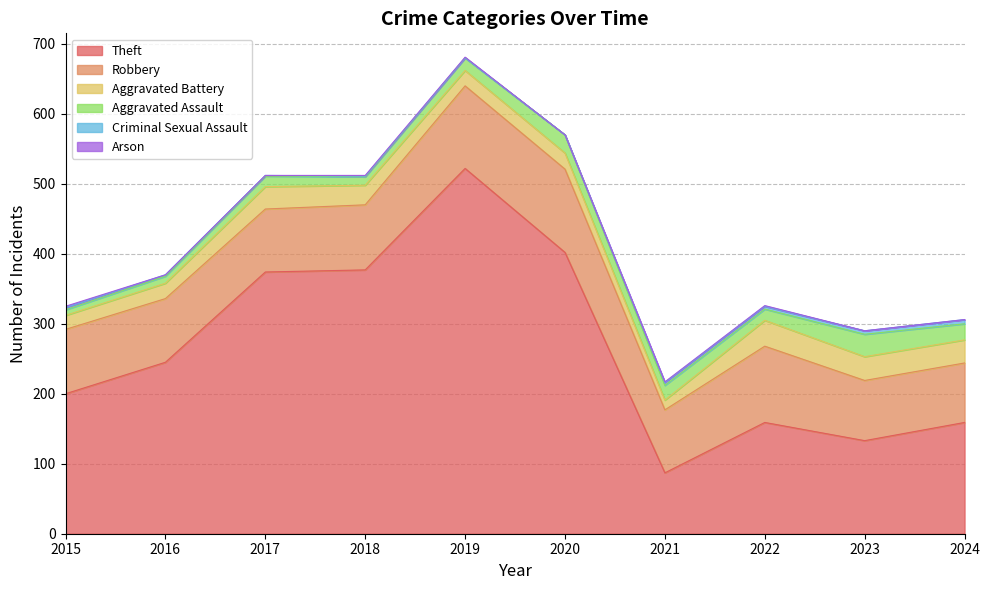

Which series changed the most between 2019 and 2024?

Theft